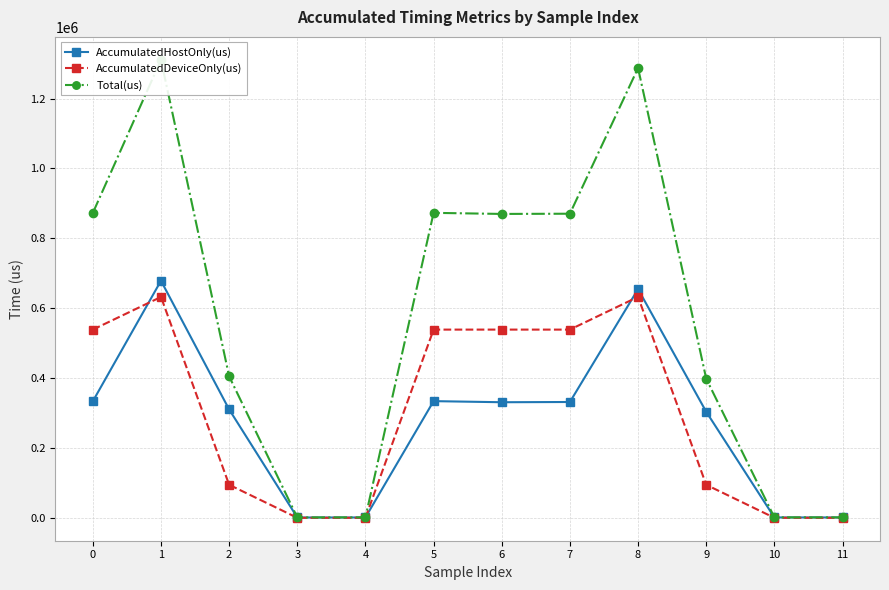

What is the lowest value of the AccumulatedHostOnly(us) series?

1138.3